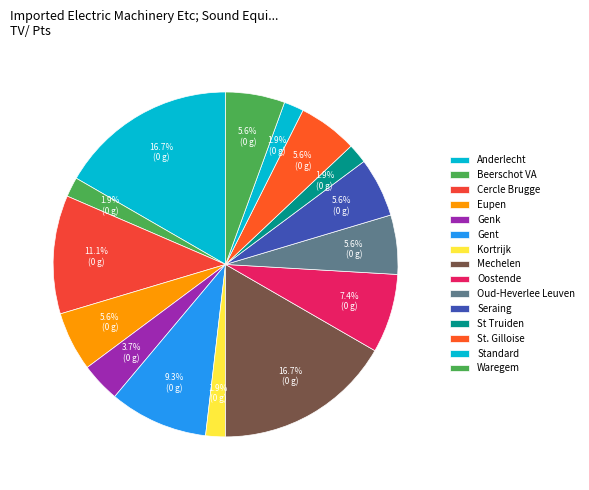

Count the number of slices in the pie.

15